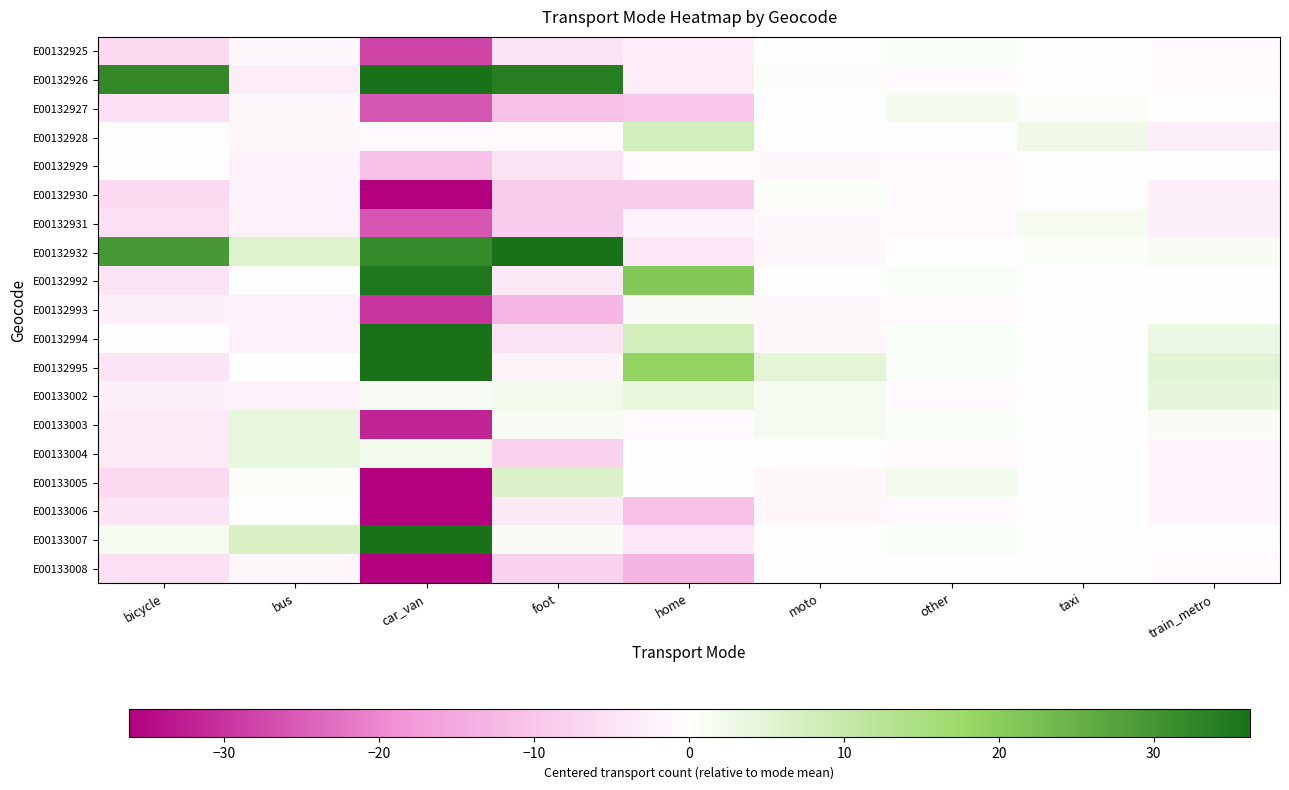

Reading right to left, what are all the values shown in this chart?

E00132925: train_metro=-0.8	taxi=-0.4	other=0.9	moto=-0.2	home=-3.0	foot=-4.8	car_van=-27.8	bus=-1.2	bicycle=-6.5
E00132926: train_metro=-0.8	taxi=-0.4	other=-1.1	moto=0.8	home=-3.0	foot=34.2	car_van=40.2	bus=-3.2	bicycle=32.5
E00132927: train_metro=0.2	taxi=0.6	other=1.9	moto=-0.2	home=-10.0	foot=-10.8	car_van=-25.8	bus=-1.2	bicycle=-5.5
E00132928: train_metro=-2.8	taxi=2.6	other=-0.1	moto=-0.2	home=8.0	foot=-0.8	car_van=-0.8	bus=-1.2	bicycle=-0.5
E00132929: train_metro=0.2	taxi=-0.4	other=-1.1	moto=-1.2	home=-1.0	foot=-4.8	car_van=-10.8	bus=-2.2	bicycle=-0.5
E00132930: train_metro=-2.8	taxi=-0.4	other=-1.1	moto=0.8	home=-9.0	foot=-8.8	car_van=-78.8	bus=-2.2	bicycle=-6.5
E00132931: train_metro=-2.8	taxi=1.6	other=-1.1	moto=-1.2	home=-2.0	foot=-8.8	car_van=-25.8	bus=-2.2	bicycle=-5.5
E00132932: train_metro=1.2	taxi=0.6	other=-0.1	moto=-1.2	home=-4.0	foot=37.2	car_van=32.2	bus=5.8	bicycle=29.5
E00132992: train_metro=0.2	taxi=-0.4	other=0.9	moto=-0.2	home=21.0	foot=-3.8	car_van=35.2	bus=-0.2	bicycle=-4.5
E00132993: train_metro=0.2	taxi=-0.4	other=-1.1	moto=-1.2	home=1.0	foot=-12.8	car_van=-29.8	bus=-2.2	bicycle=-2.5
E00132994: train_metro=3.2	taxi=-0.4	other=0.9	moto=-1.2	home=8.0	foot=-4.8	car_van=38.2	bus=-2.2	bicycle=-0.5
E00132995: train_metro=5.2	taxi=-0.4	other=0.9	moto=4.8	home=19.0	foot=-1.8	car_van=113.2	bus=-0.2	bicycle=-4.5
E00133002: train_metro=4.2	taxi=-0.4	other=-1.1	moto=1.8	home=4.0	foot=2.2	car_van=1.2	bus=-2.2	bicycle=-2.5
E00133003: train_metro=1.2	taxi=-0.4	other=0.9	moto=1.8	home=-1.0	foot=1.2	car_van=-31.8	bus=3.8	bicycle=-3.5
E00133004: train_metro=-1.8	taxi=-0.4	other=-1.1	moto=-0.2	home=0.0	foot=-7.8	car_van=2.2	bus=3.8	bicycle=-3.5
E00133005: train_metro=-1.8	taxi=-0.4	other=1.9	moto=-1.2	home=0.0	foot=6.2	car_van=-39.8	bus=0.8	bicycle=-6.5
E00133006: train_metro=-1.8	taxi=-0.4	other=-1.1	moto=-1.2	home=-11.0	foot=-3.8	car_van=-56.8	bus=-0.2	bicycle=-4.5
E00133007: train_metro=0.2	taxi=-0.4	other=0.9	moto=-0.2	home=-4.0	foot=1.2	car_van=105.2	bus=6.8	bicycle=1.5
E00133008: train_metro=-0.8	taxi=-0.4	other=-0.1	moto=-0.2	home=-13.0	foot=-7.8	car_van=-39.8	bus=-1.2	bicycle=-5.5